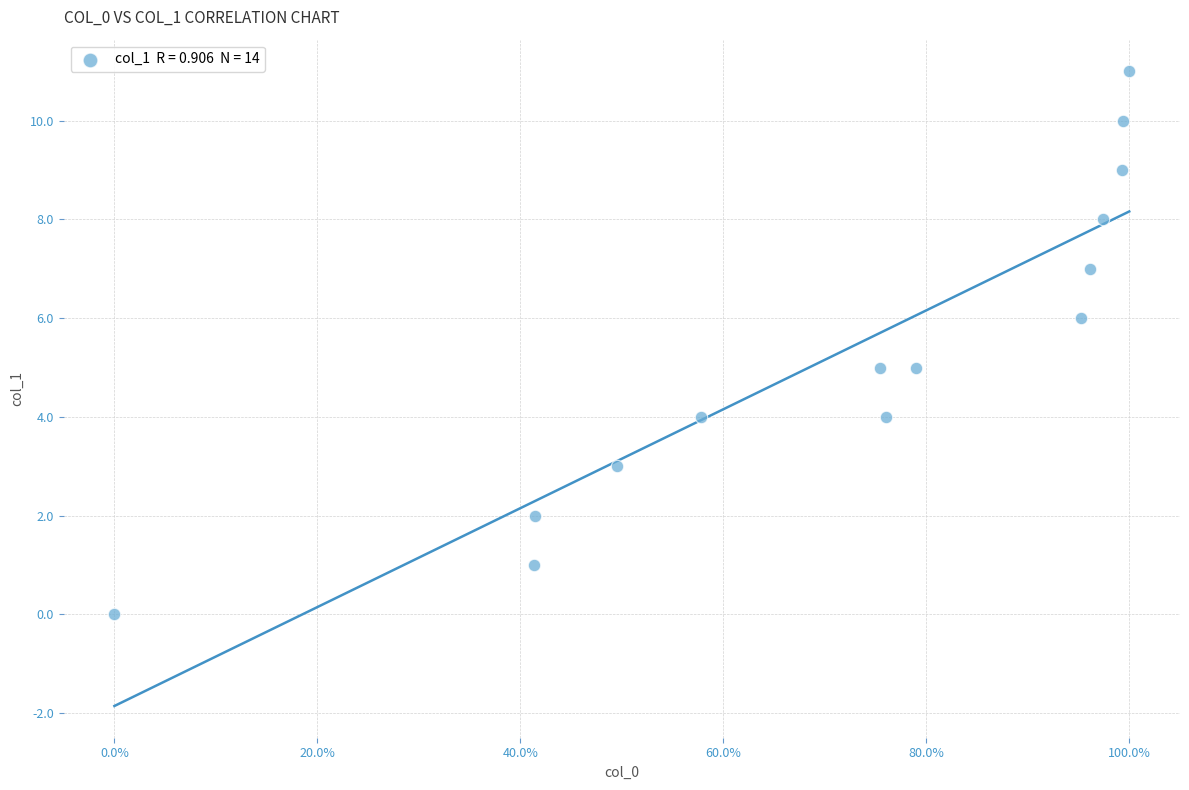

What is the range of Y values (max minus min)?

11